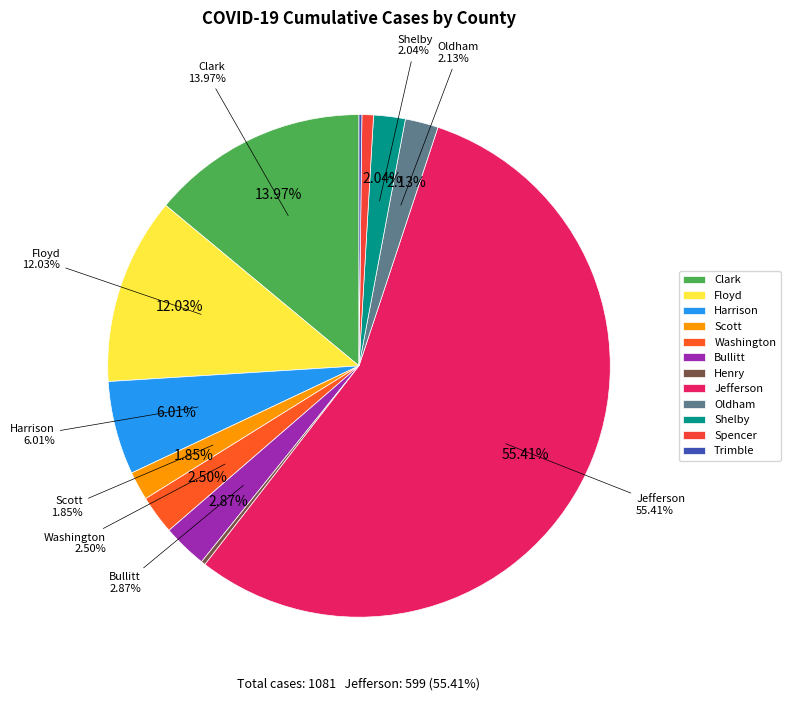

What is the change in value from Washington to Shelby?

-5